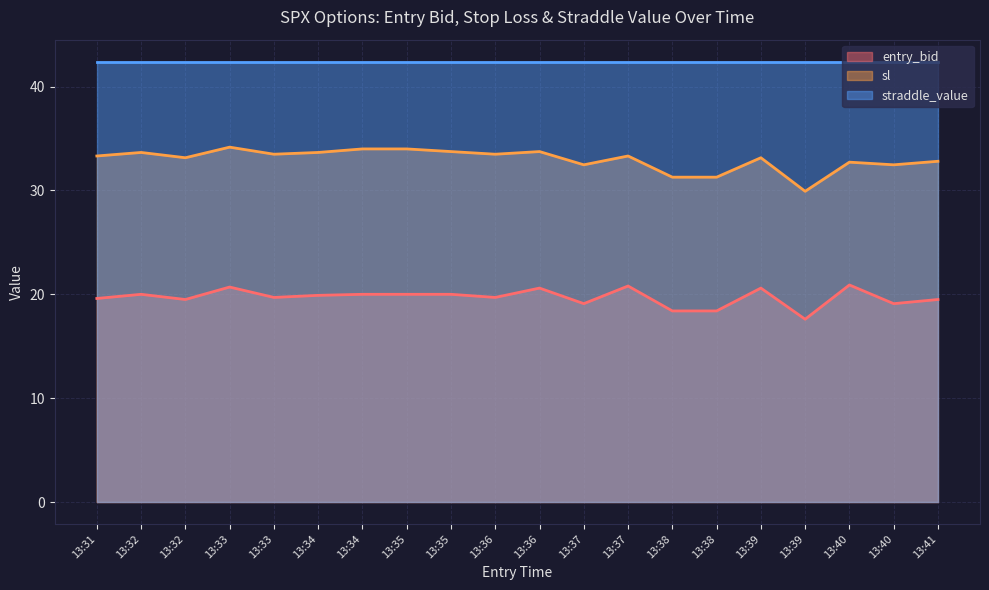

At which label is entry_bid closest to 19?

13:37